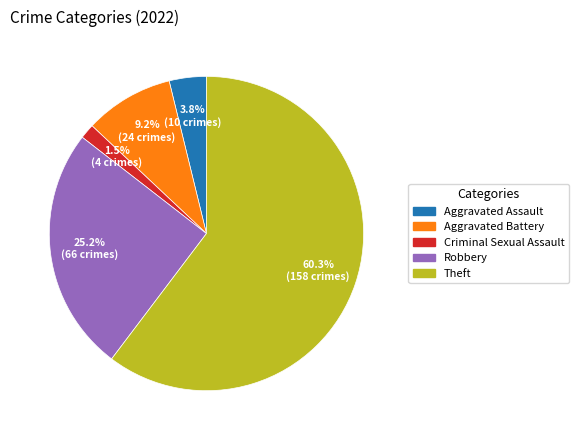

To the nearest percent, what is the combined percentage of Aggravated Assault and Aggravated Battery?

13%